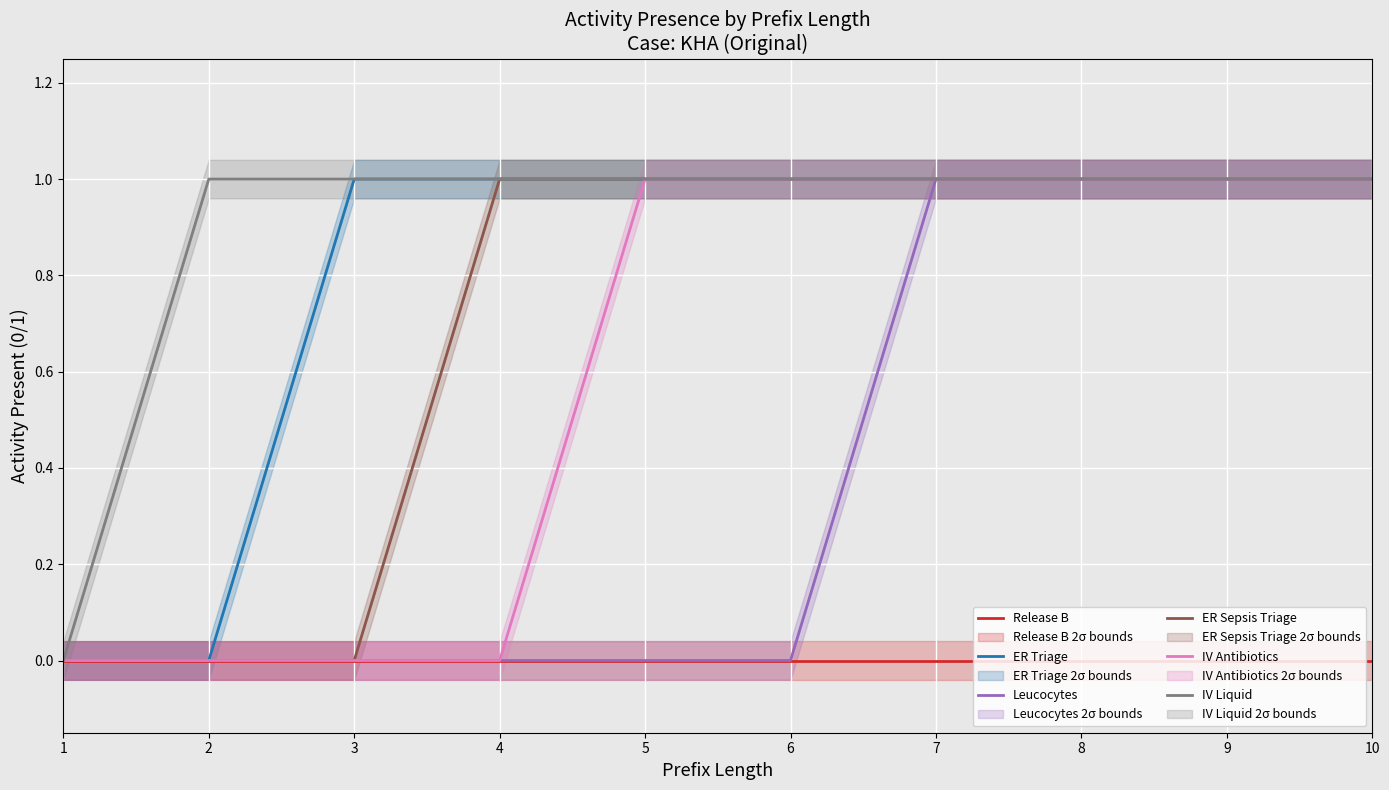

At which category is the sum across all series the highest?

7